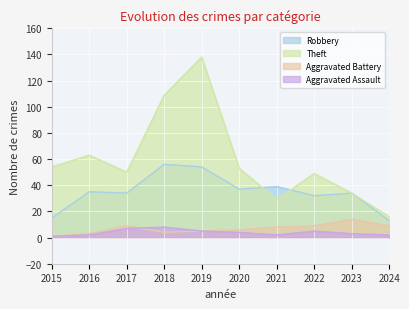

What is the difference between the Aggravated Battery values at 2019 and 2017?

4